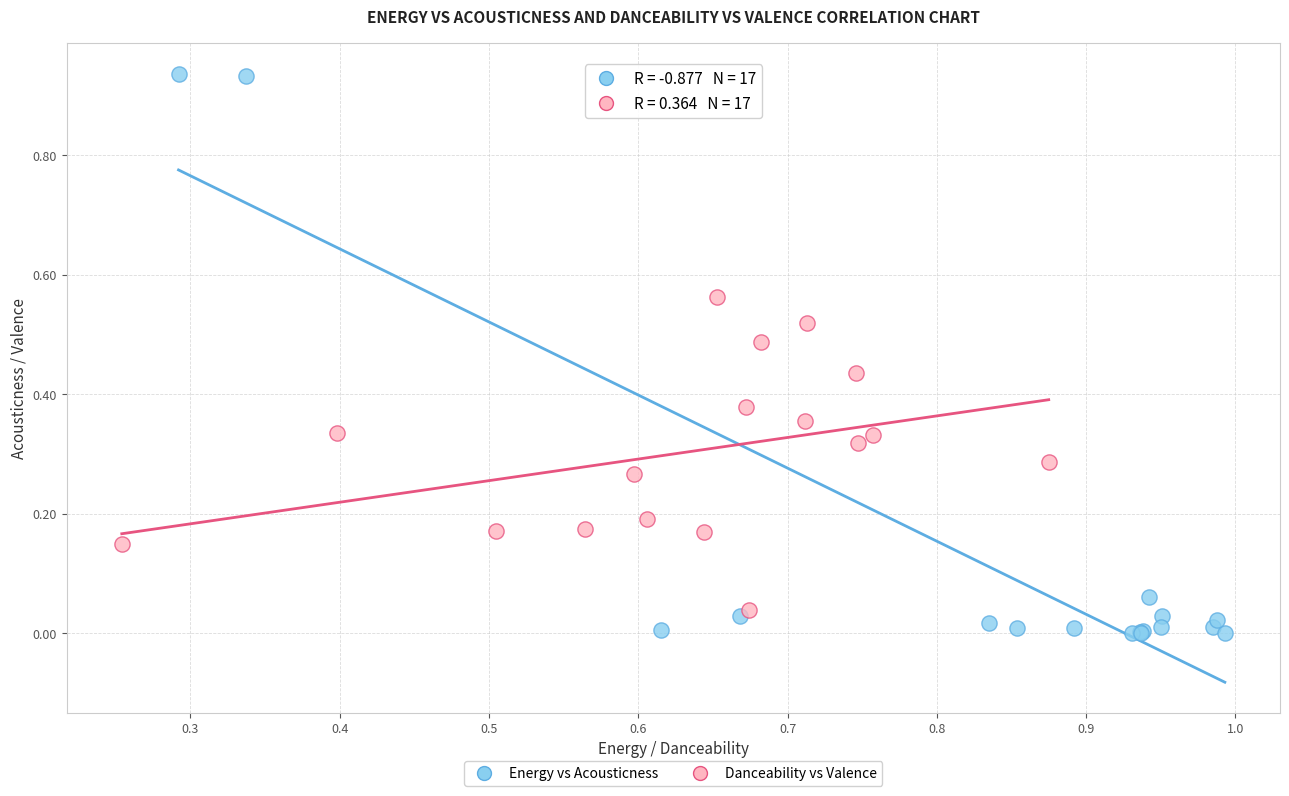

Which series has the widest spread of Y values?

Energy vs Acousticness